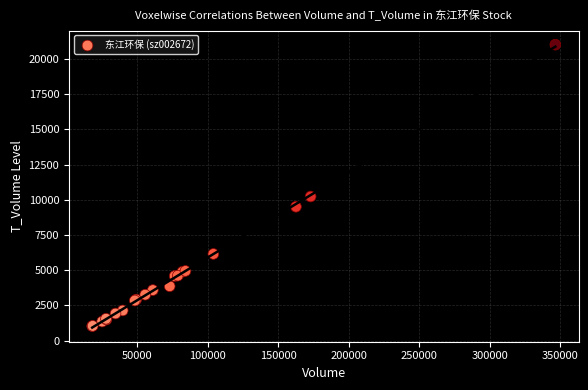

What Y value in the scatter plot is closest to 11021?

10230